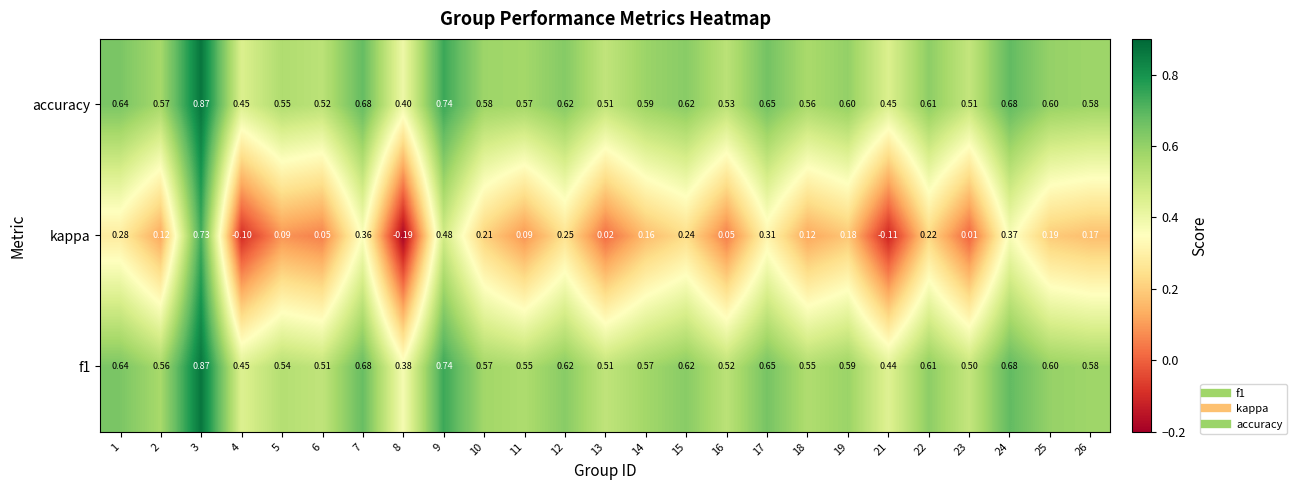

Which series has the widest spread of values?

kappa